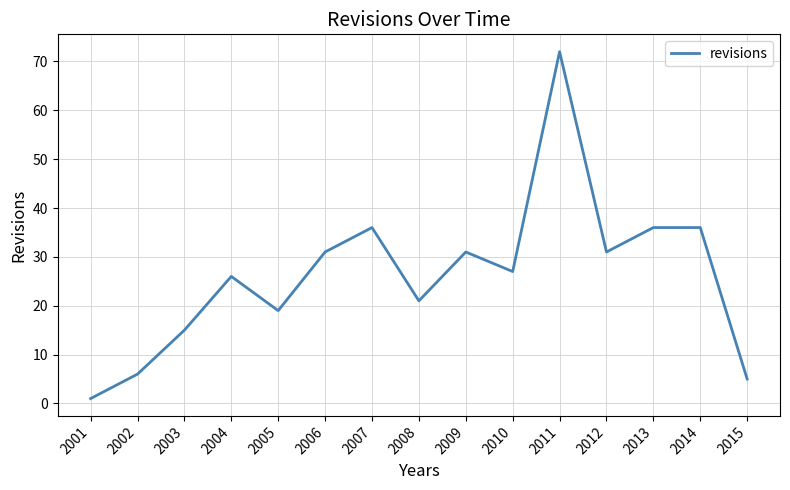

Reading left to right, extract all data points from this chart.

2001=1	2002=6	2003=15	2004=26	2005=19	2006=31	2007=36	2008=21	2009=31	2010=27	2011=72	2012=31	2013=36	2014=36	2015=5